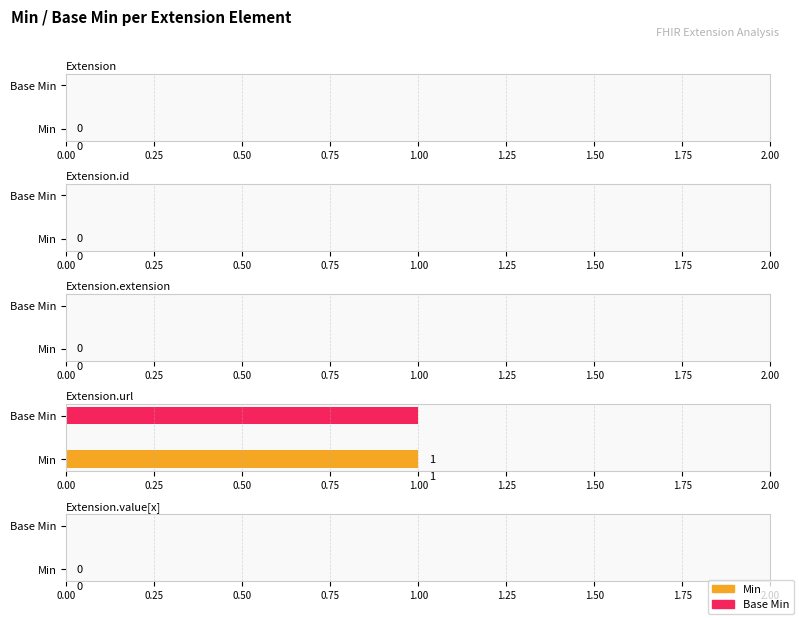

The value of Base Min at Extension.value[x] is 0. True or false?

True